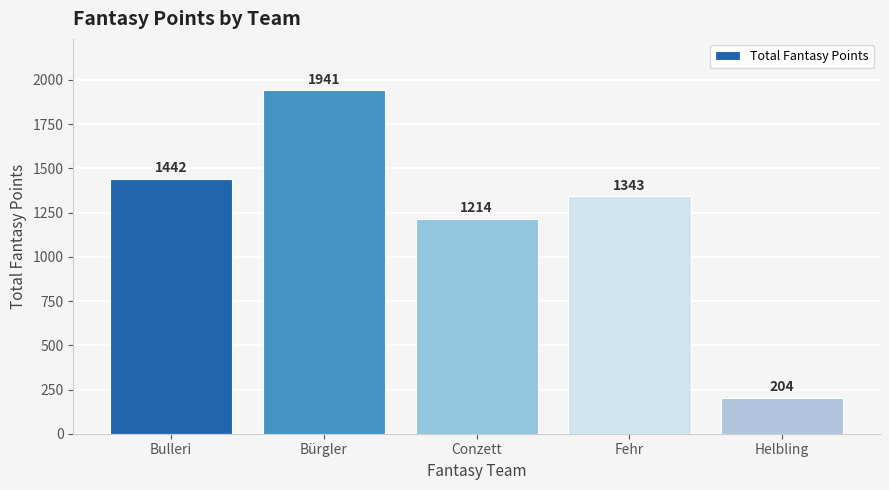

What is the approximate value at Conzett?

1214